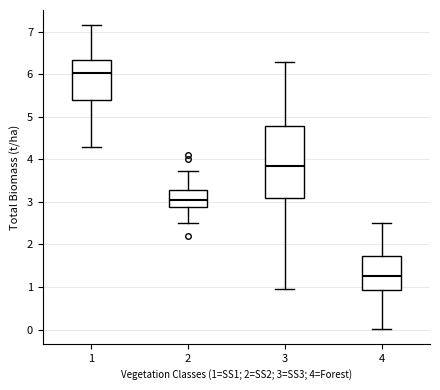

Where is the lower edge of the box at x = 2 on the y-axis? The values are not printed on the chart, so give them approximately, as read against the axis.

2.9